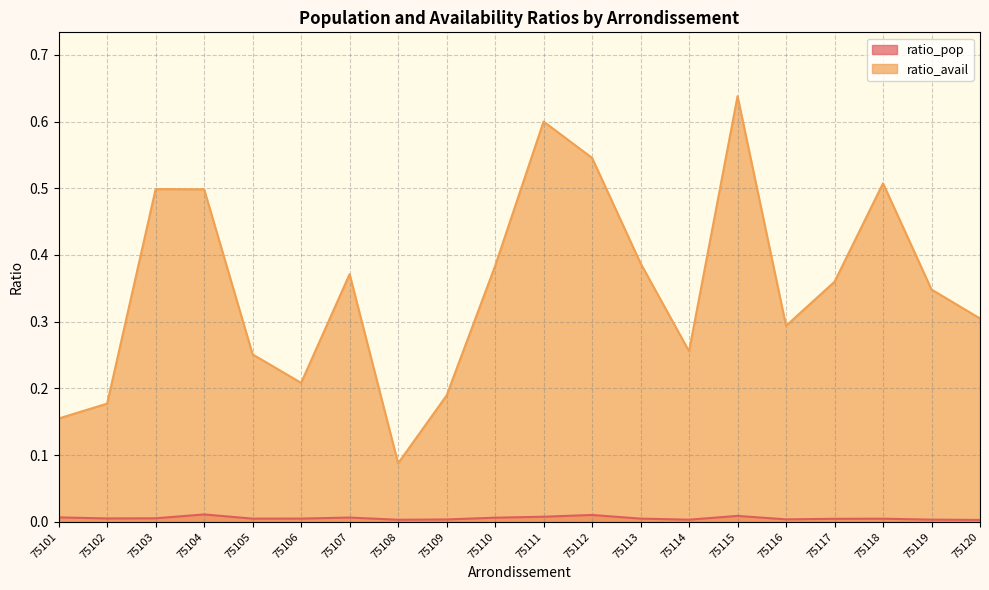

What is the difference between the maximum and minimum values in the ratio_avail series?

0.6